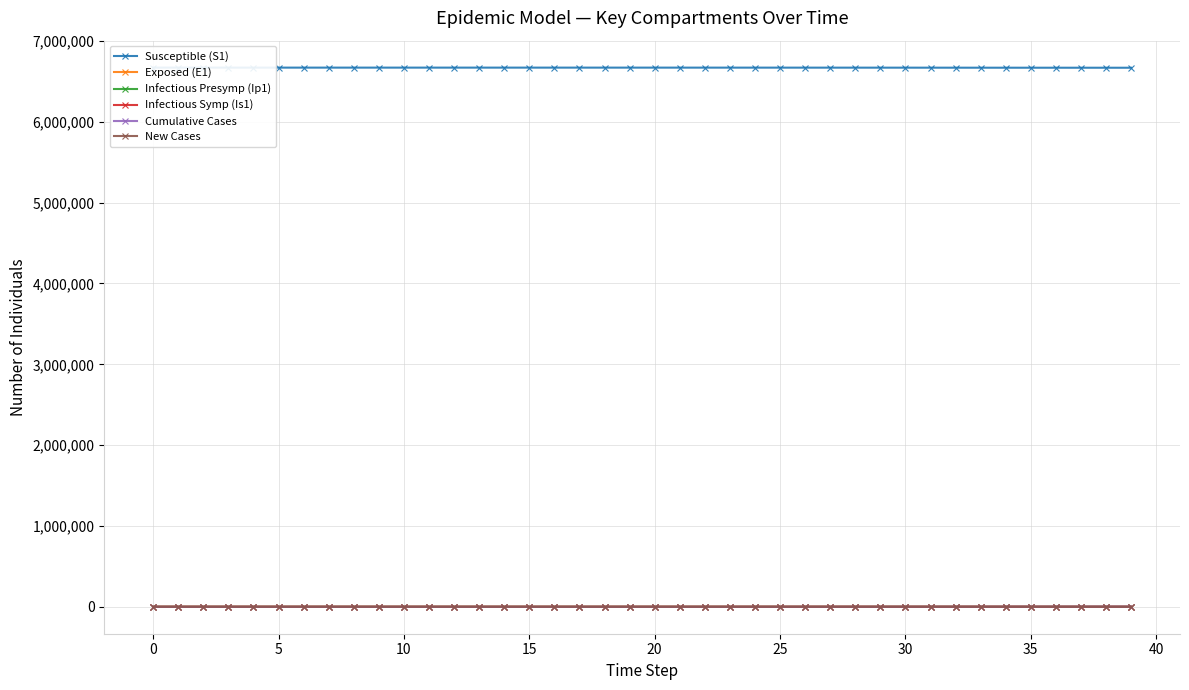

How many data points in Exposed (E1) are less than 27?

20